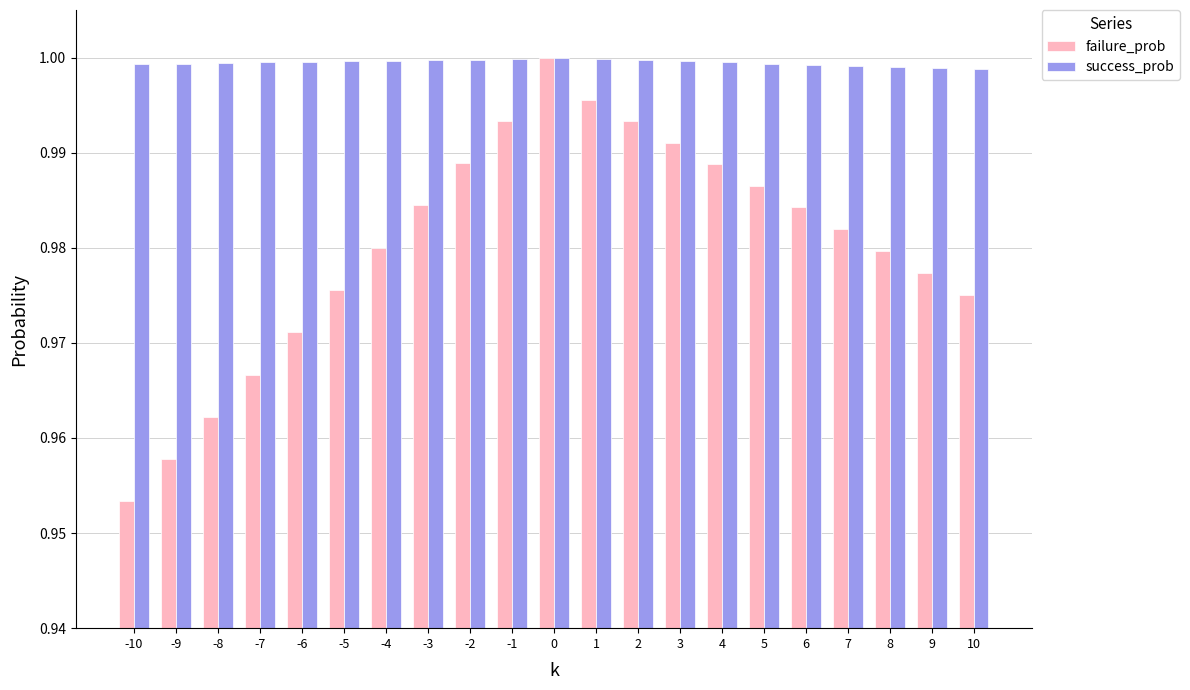

Which category has the lowest value across all series?

-10